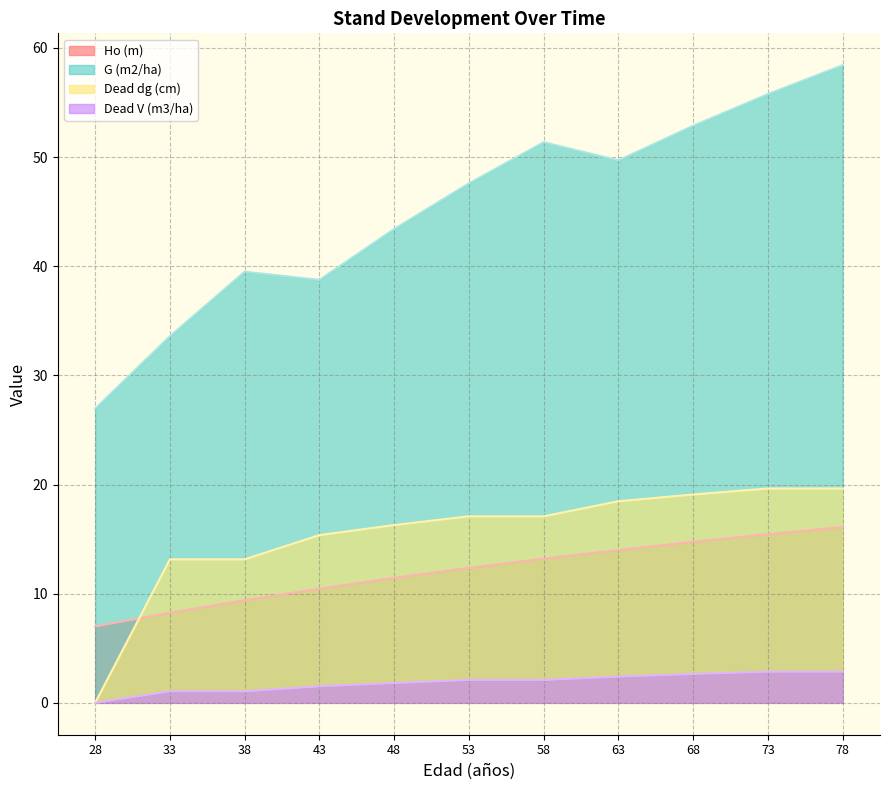

Which series has the largest total across all categories?

G (m2/ha)